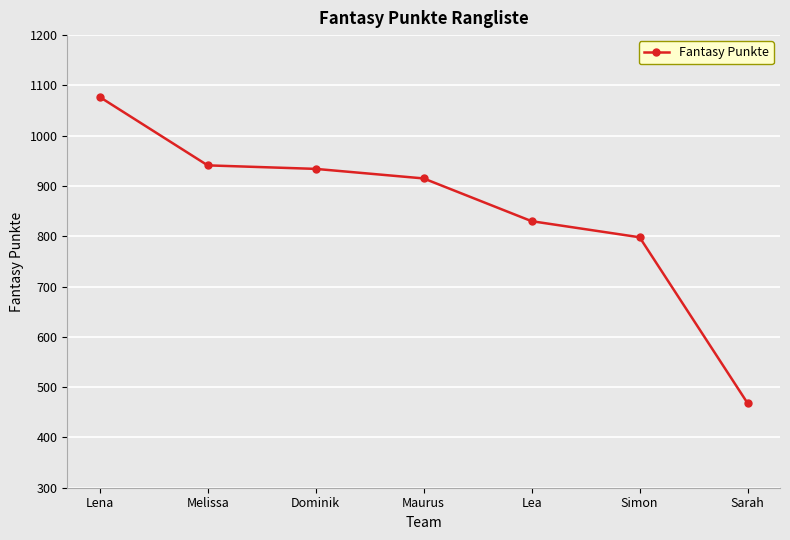

How many data points are less than 915?

3